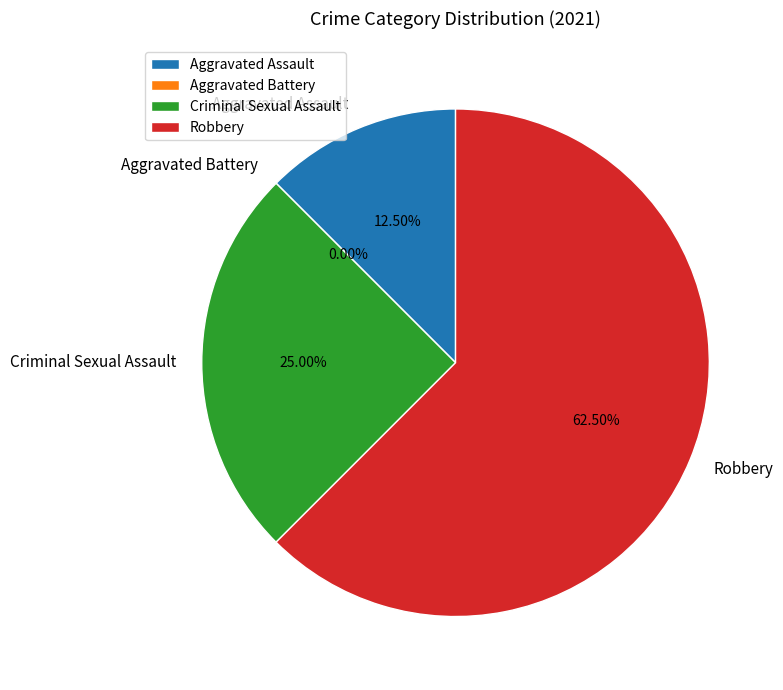

Does Criminal Sexual Assault represent more than half of the total?

No